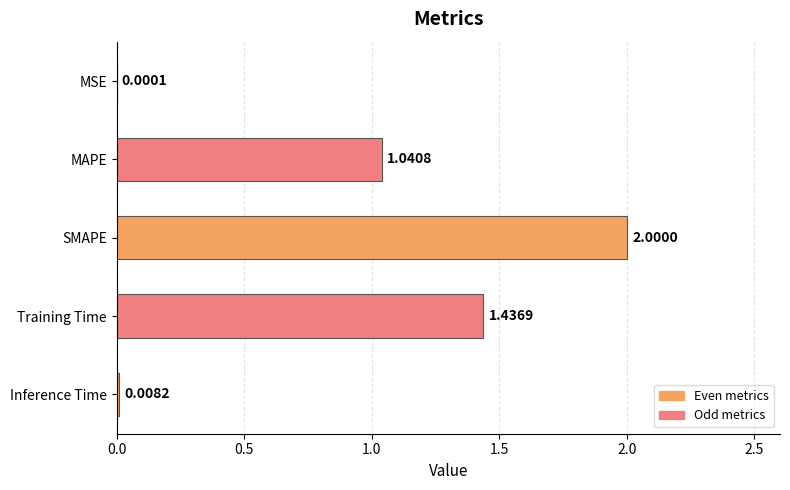

What is the sum of all values?

4.5